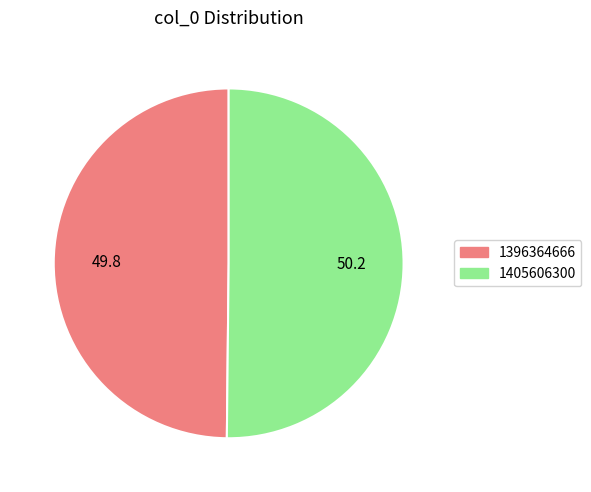

What is the ratio of the value at 1396364666 to the value at 1405606300?

1.0